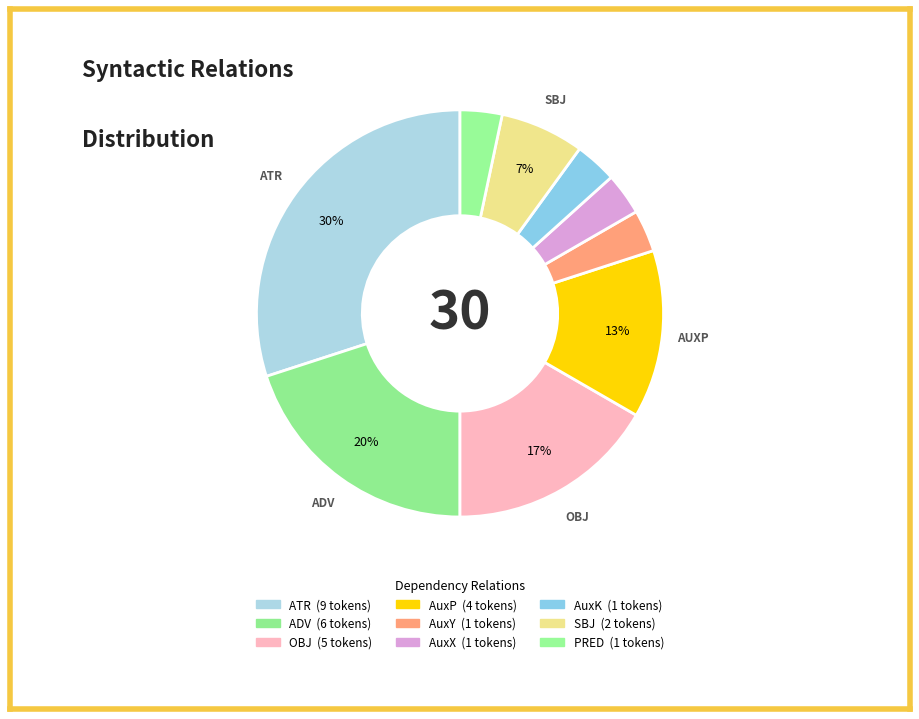

Is AuxX the majority of the pie?

No